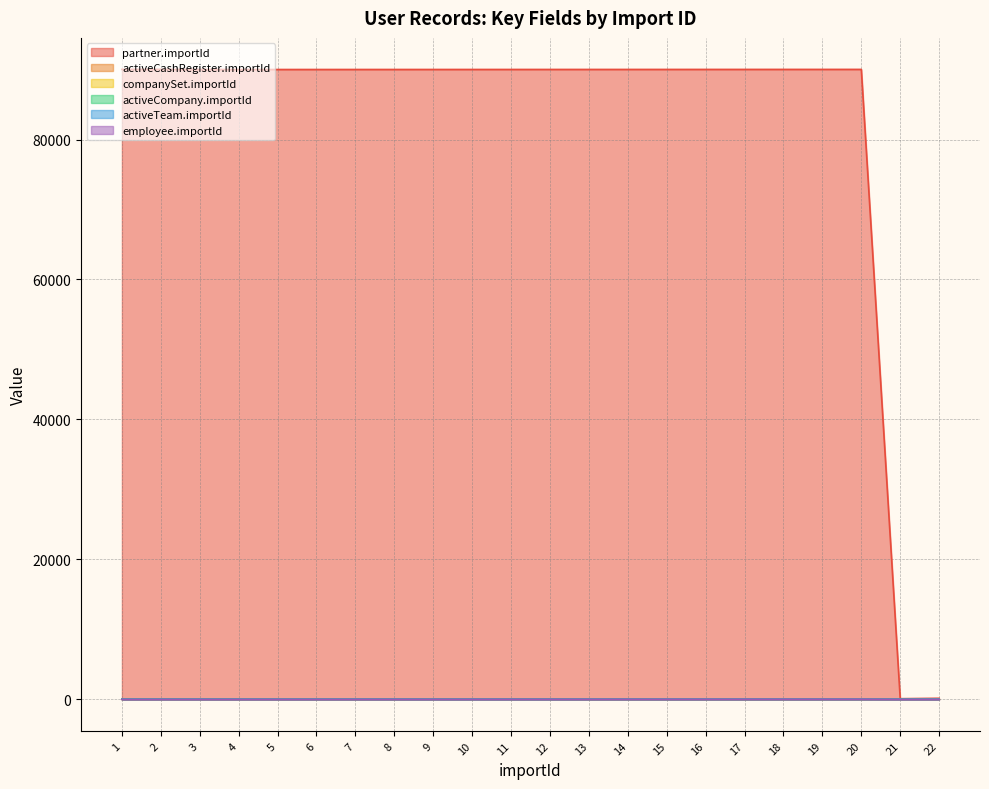

At how many categories does at least one series exceed 29396?

20